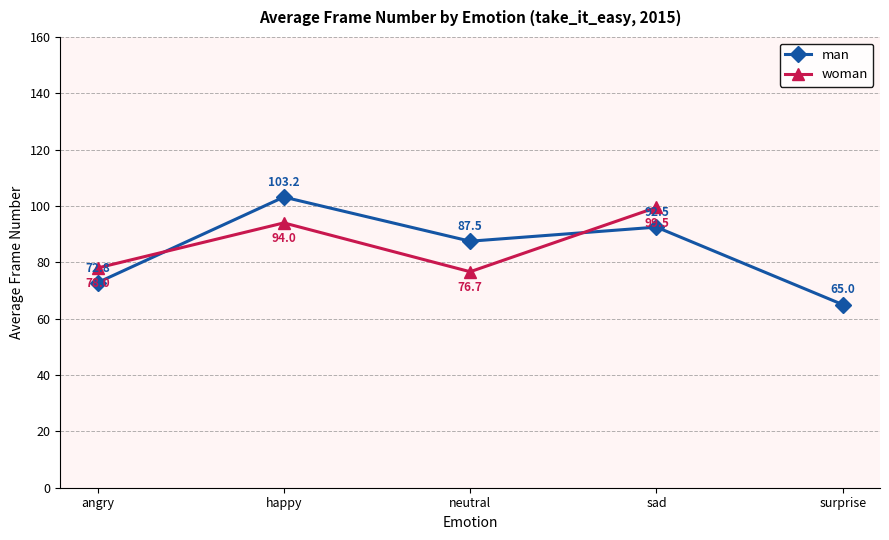

Which category has the lowest value across all series?

surprise